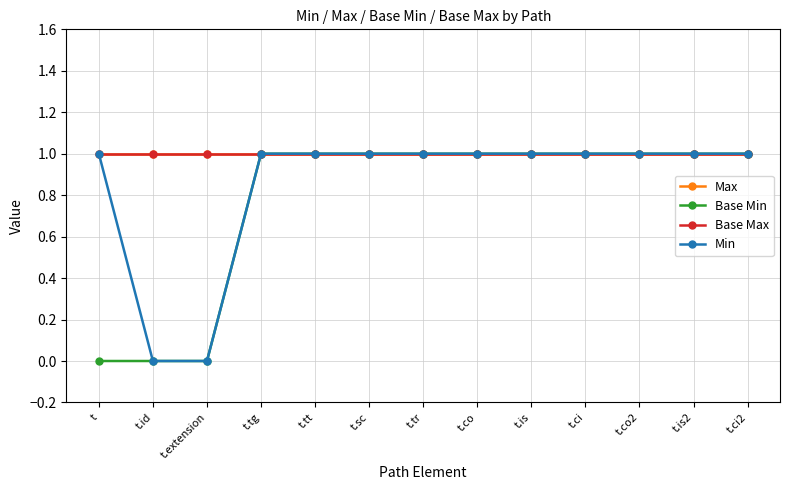

What is the sum of all Min values?

11